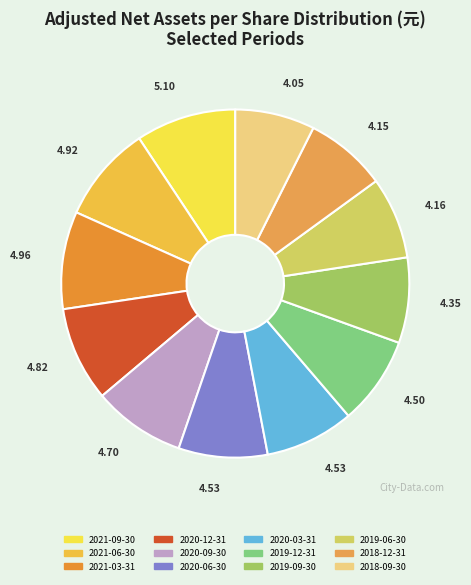

How many slices are in this pie chart?

12